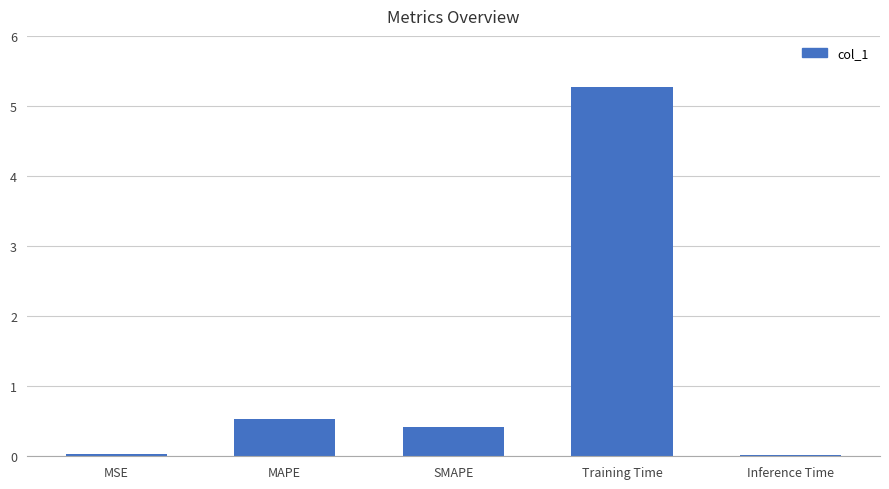

What is the difference between the values at MAPE and SMAPE?

0.1